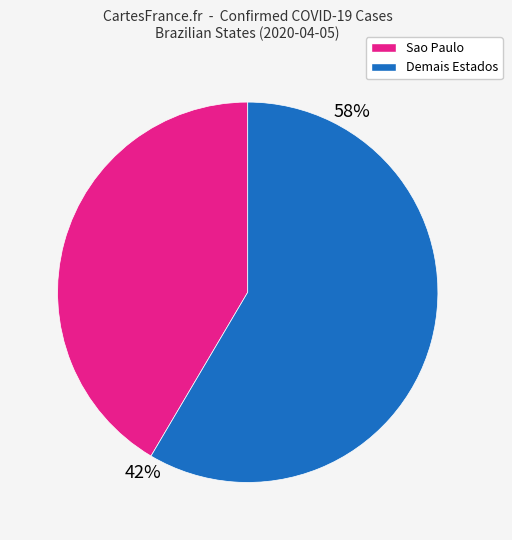

Is there a majority slice in this chart?

Yes